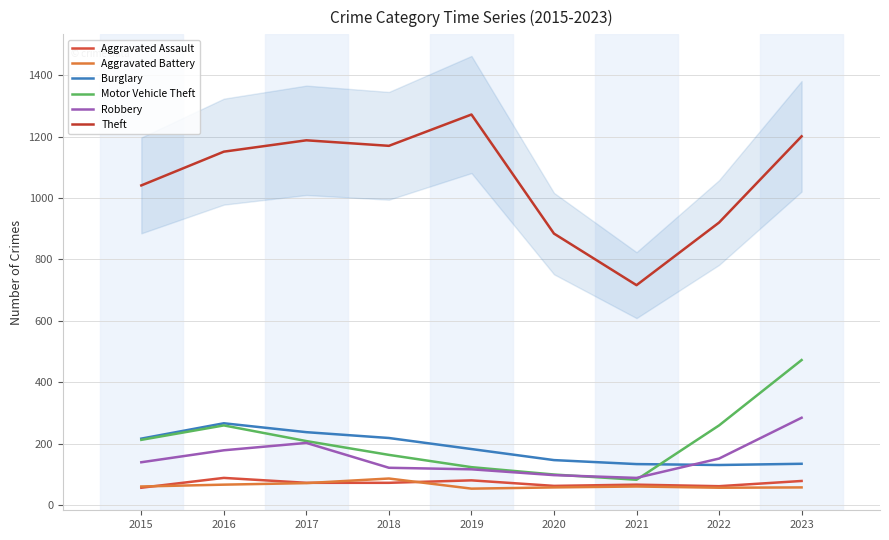

Reading left to right, list all the values displayed in this chart.

Aggravated Assault: 2015=56	2016=88	2017=72	2018=72	2019=80	2020=62	2021=66	2022=61	2023=78
Aggravated Battery: 2015=60	2016=66	2017=71	2018=86	2019=53	2020=57	2021=60	2022=56	2023=57
Burglary: 2015=216	2016=266	2017=237	2018=218	2019=182	2020=146	2021=133	2022=130	2023=134
Motor Vehicle Theft: 2015=212	2016=259	2017=208	2018=163	2019=123	2020=99	2021=82	2022=259	2023=472
Robbery: 2015=139	2016=178	2017=202	2018=121	2019=116	2020=97	2021=88	2022=151	2023=284
Theft: 2015=1041	2016=1151	2017=1188	2018=1170	2019=1272	2020=884	2021=716	2022=920	2023=1201